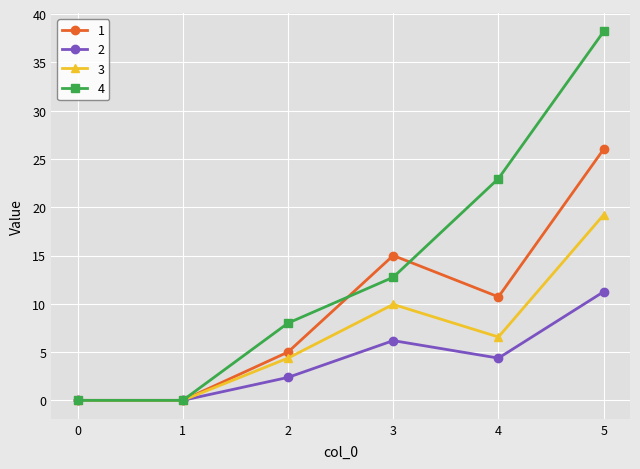

At which category does 3 reach its first local peak?

3